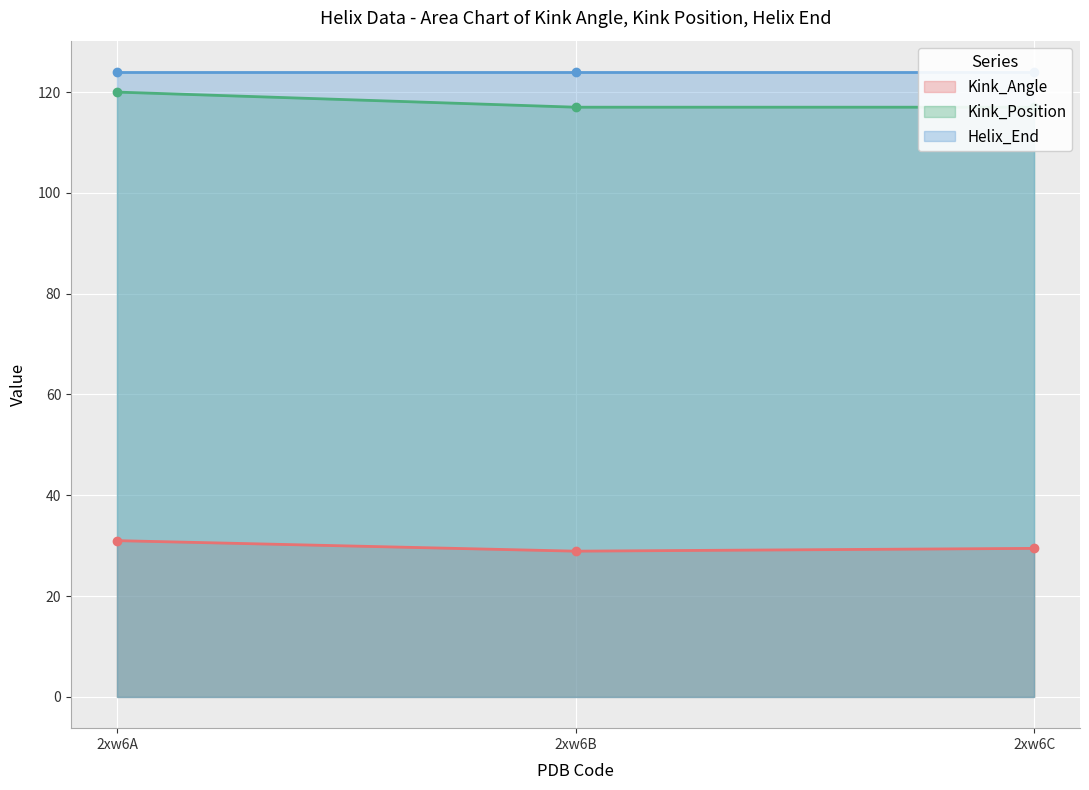

How many distinct data groups are displayed?

2